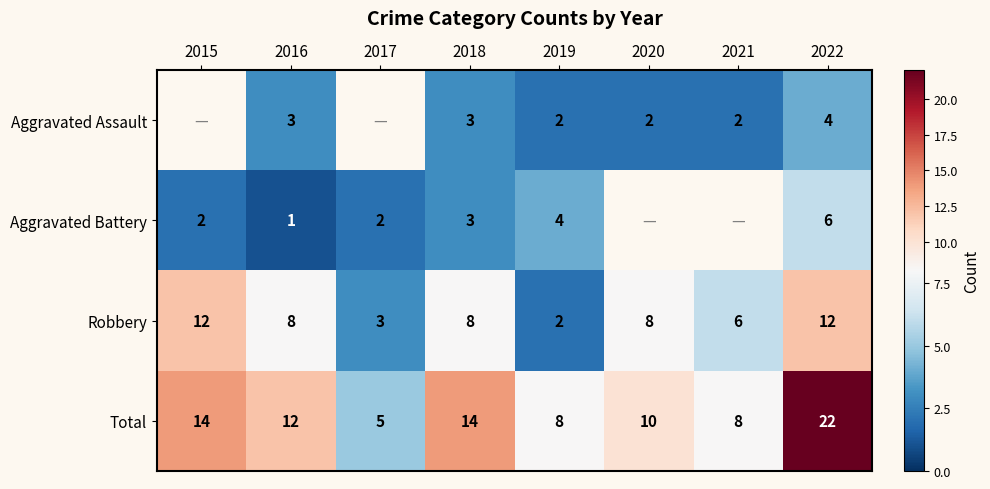

Which has a higher value, 2019 or 2022?

2022